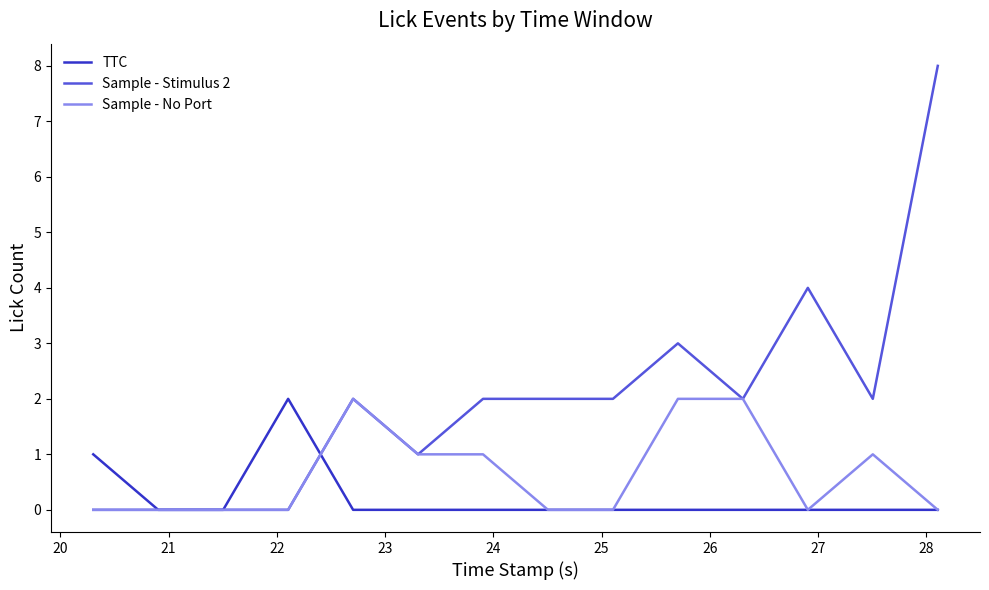

Rank the series by their average value, from highest to lowest.

Sample - Stimulus 2, Sample - No Port, TTC